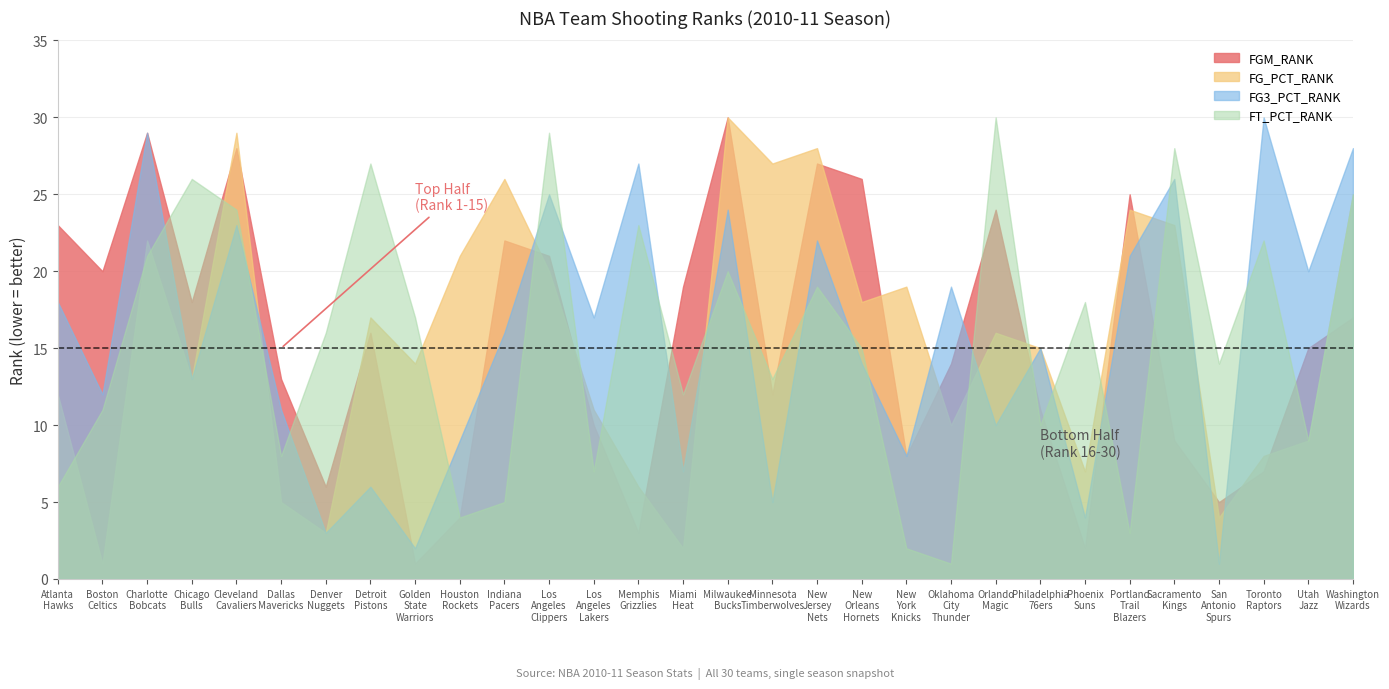

Which has a higher value, Charlotte Bobcats or Utah Jazz?

Charlotte Bobcats